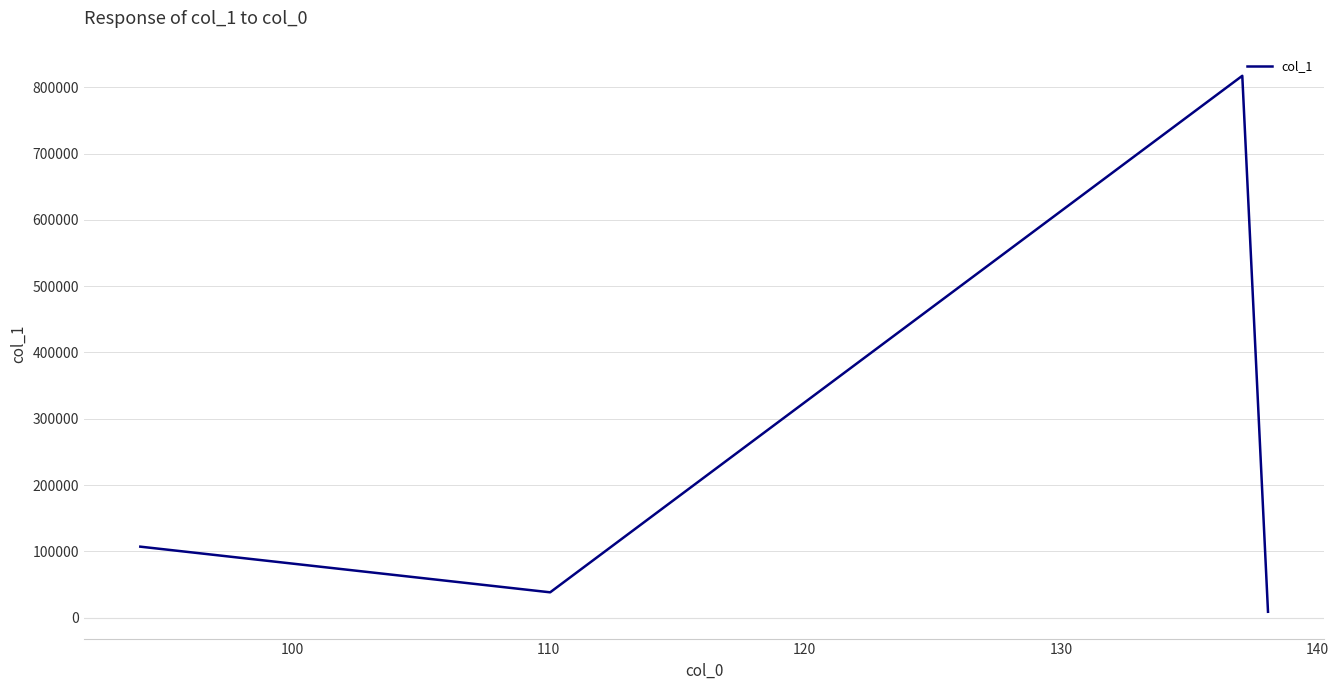

True or false: there are more than 1 points higher than both neighbors.

False